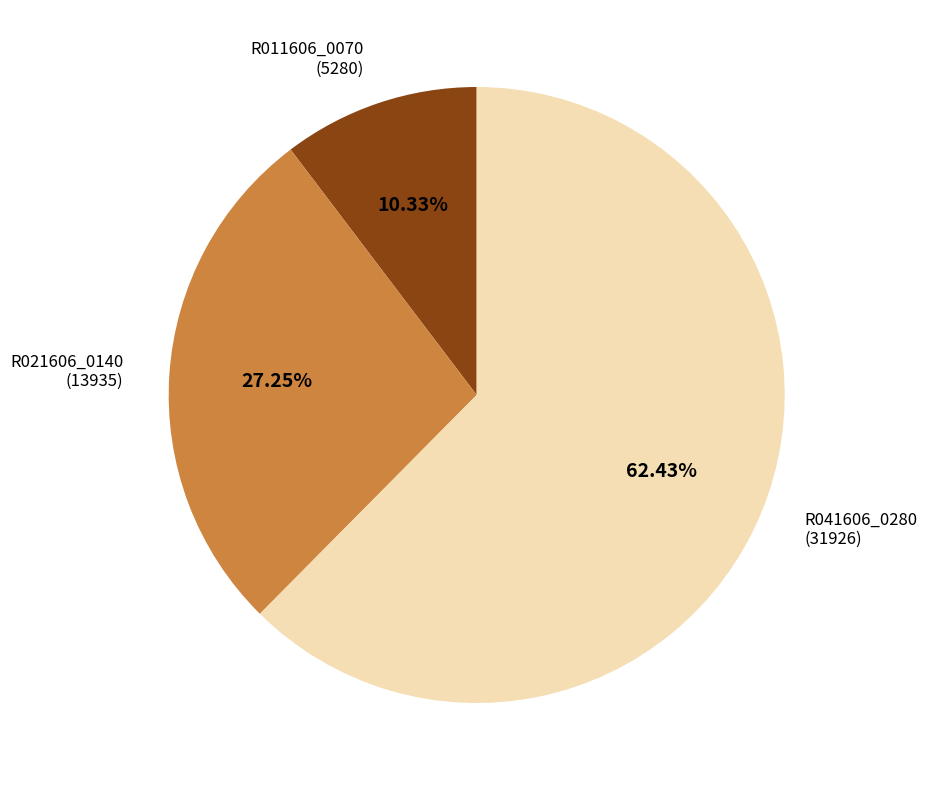

Is there a majority slice in this chart?

Yes